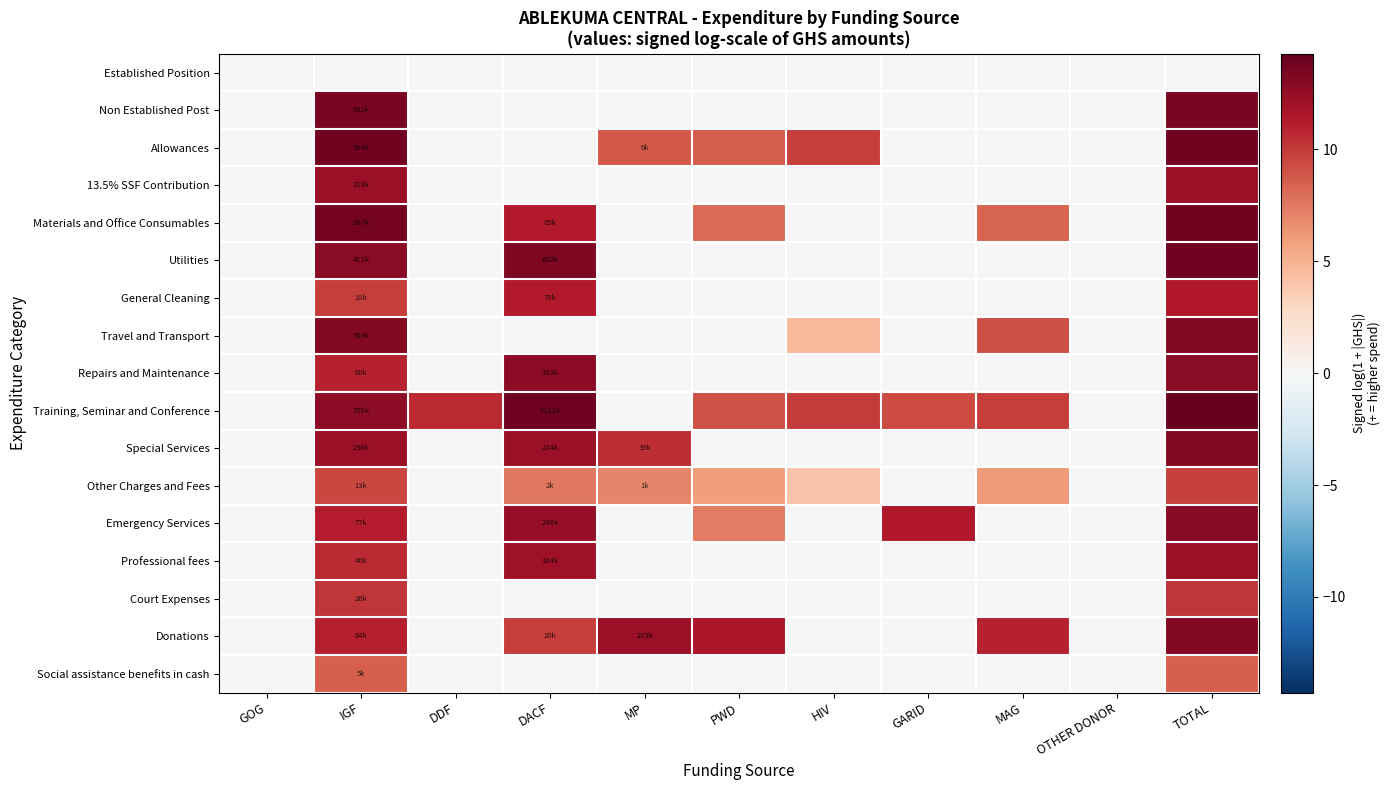

Rank the series at HIV from lowest to highest value.

Established Position, Non Established Post, 13.5% SSF Contribution, Materials and Office Consumables, Utilities, General Cleaning, Repairs and Maintenance, Special Services, Emergency Services, Professional fees, Court Expenses, Donations, Social assistance benefits in cash, Other Charges and Fees, Travel and Transport, Allowances, Training, Seminar and Conference